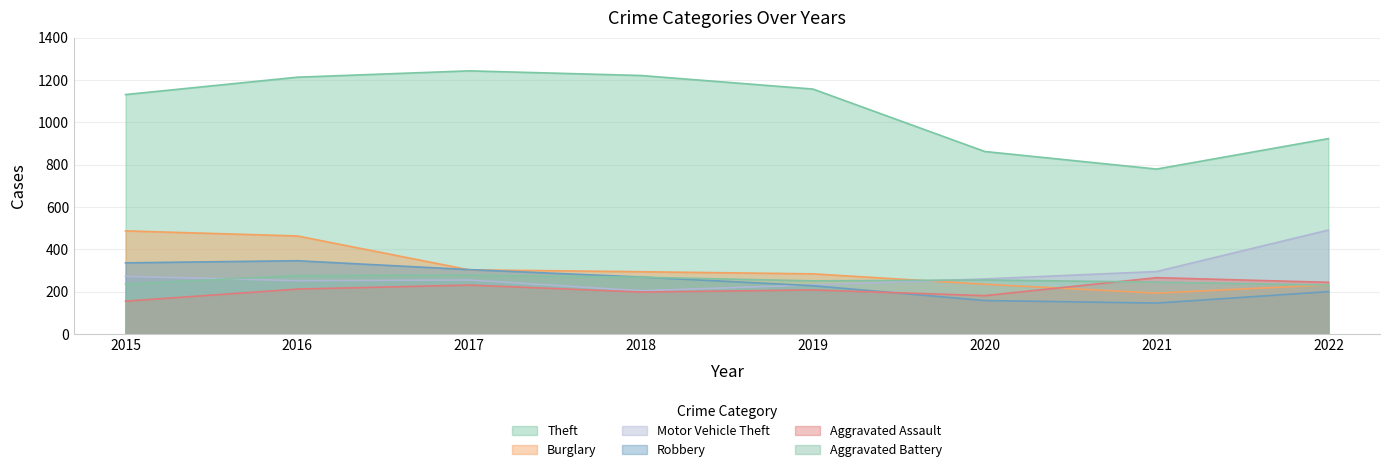

What is the difference between the highest and lowest values at 2015?

976